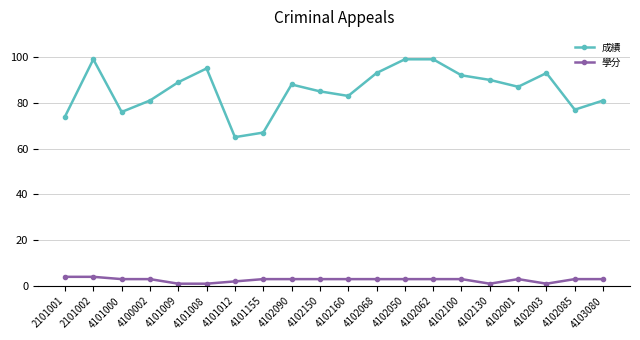

What is the difference between the second highest and second lowest values in the 學分 series?

3